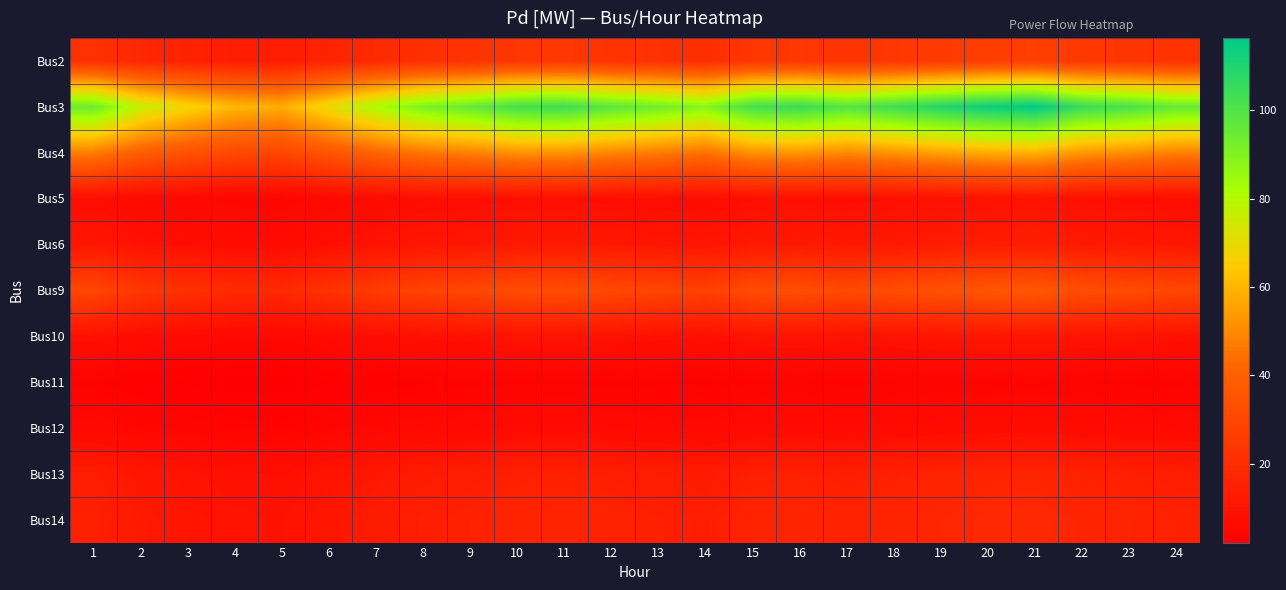

Which series has the largest range (max minus min)?

Bus3